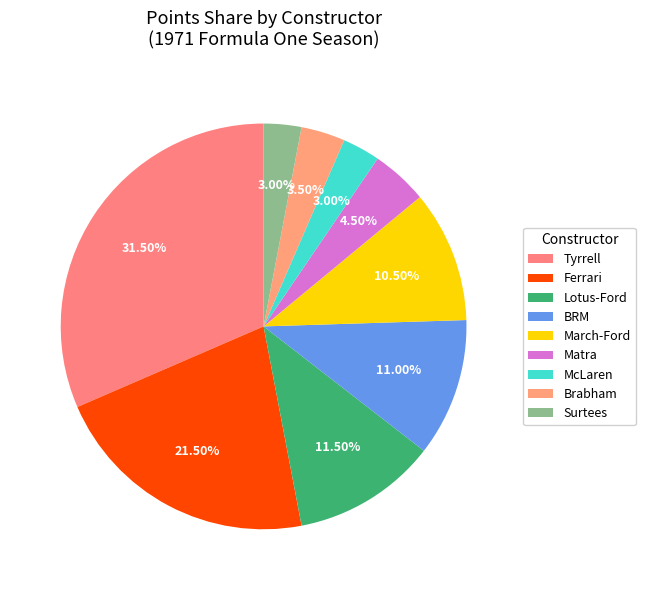

How many segments does this pie chart have?

9